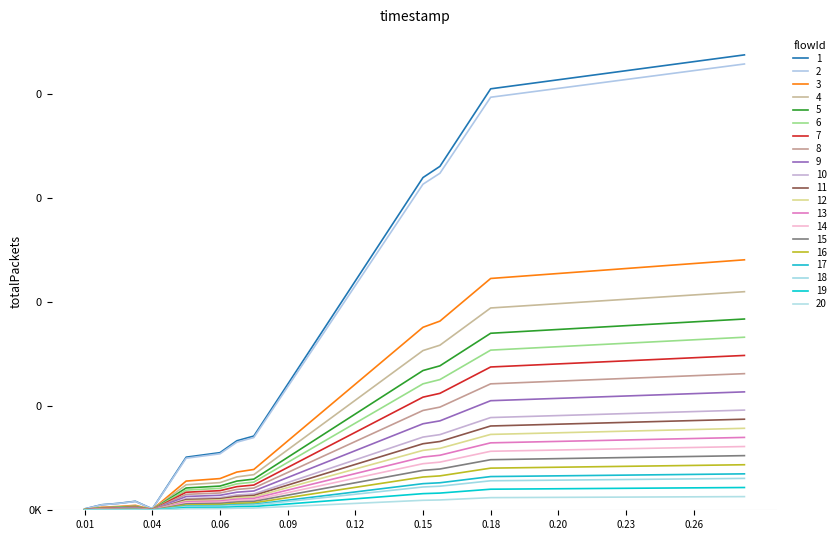

Does the chart have visible grid lines?

No